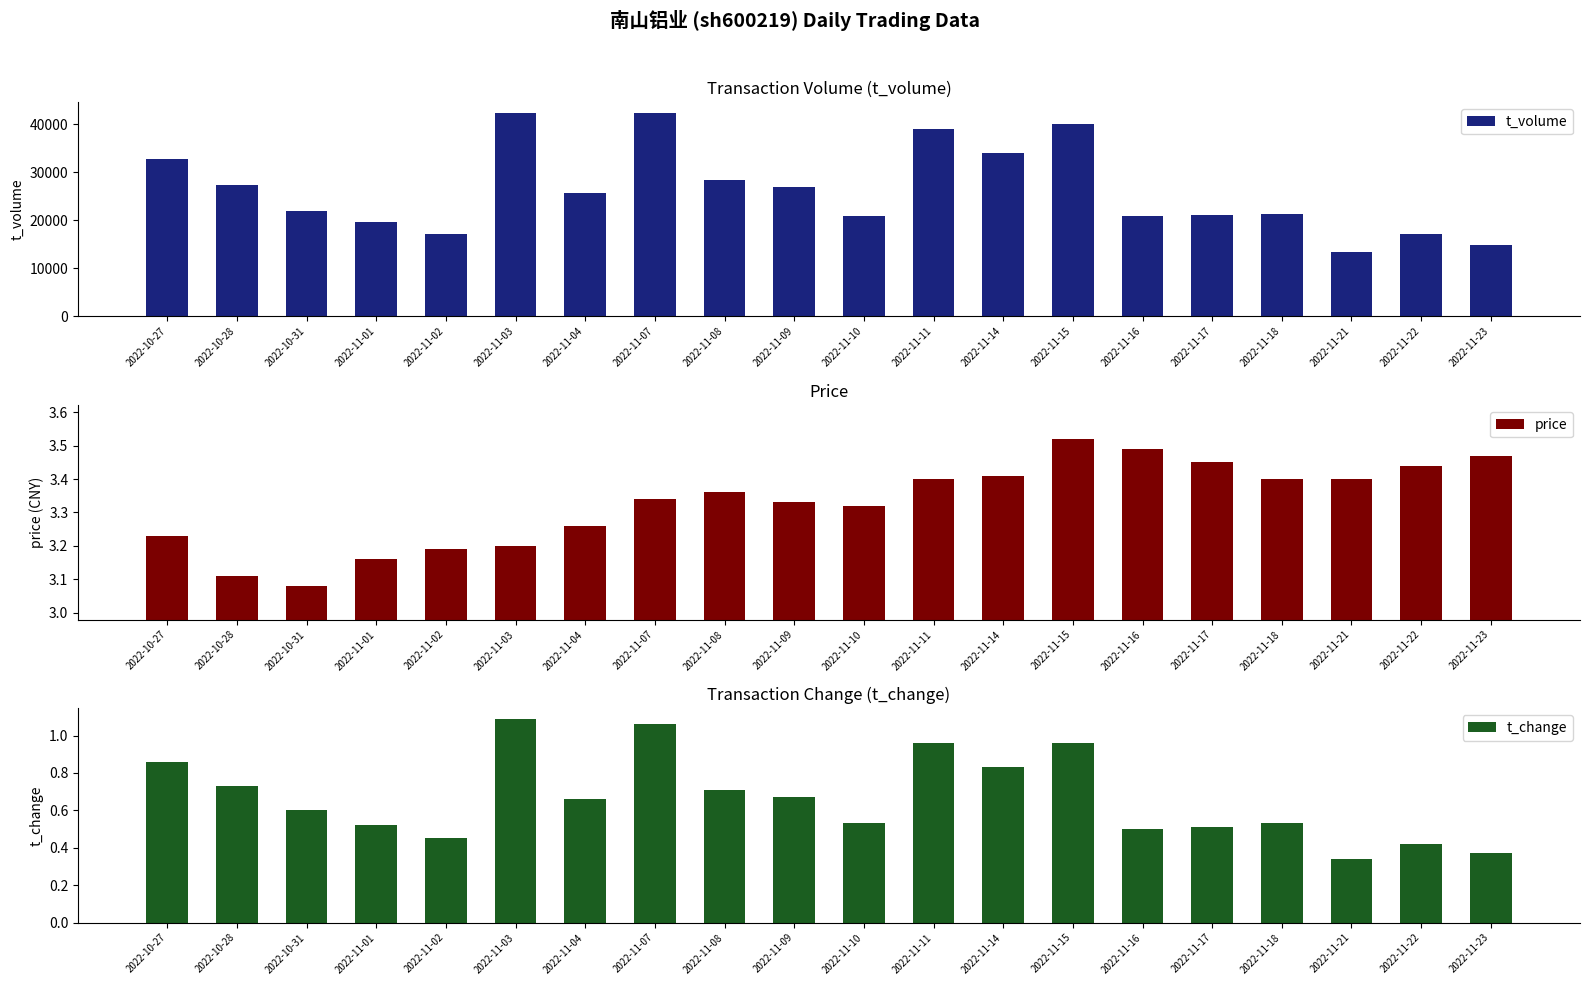

What are all the series names shown in the legend?

t_volume, price, t_change